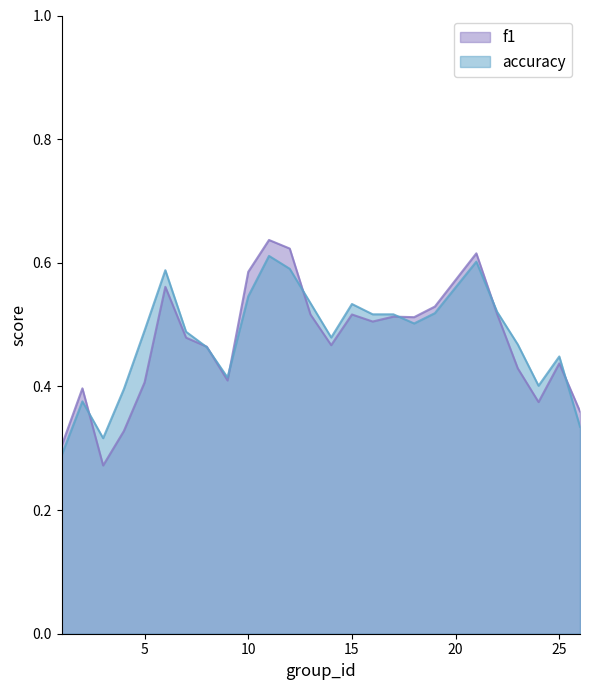

What is the average value of the f1 series?

0.5